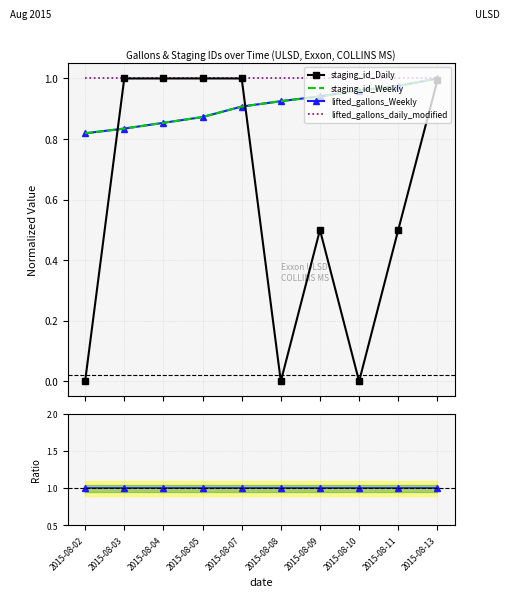

How many times do staging_id_Weekly and staging_id_Daily cross each other?

2